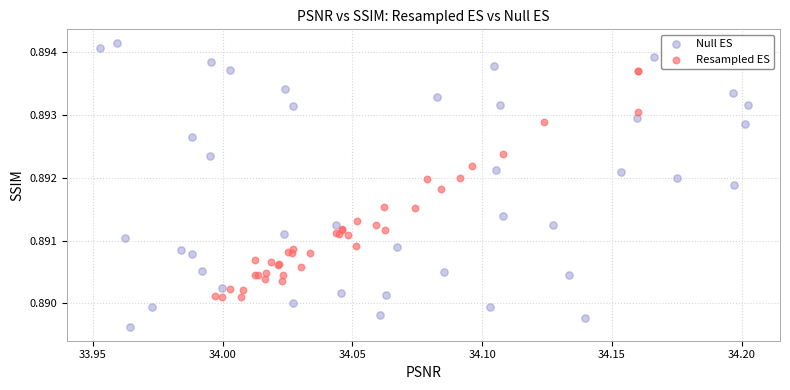

Which series reaches the minimum Y coordinate?

Null ES